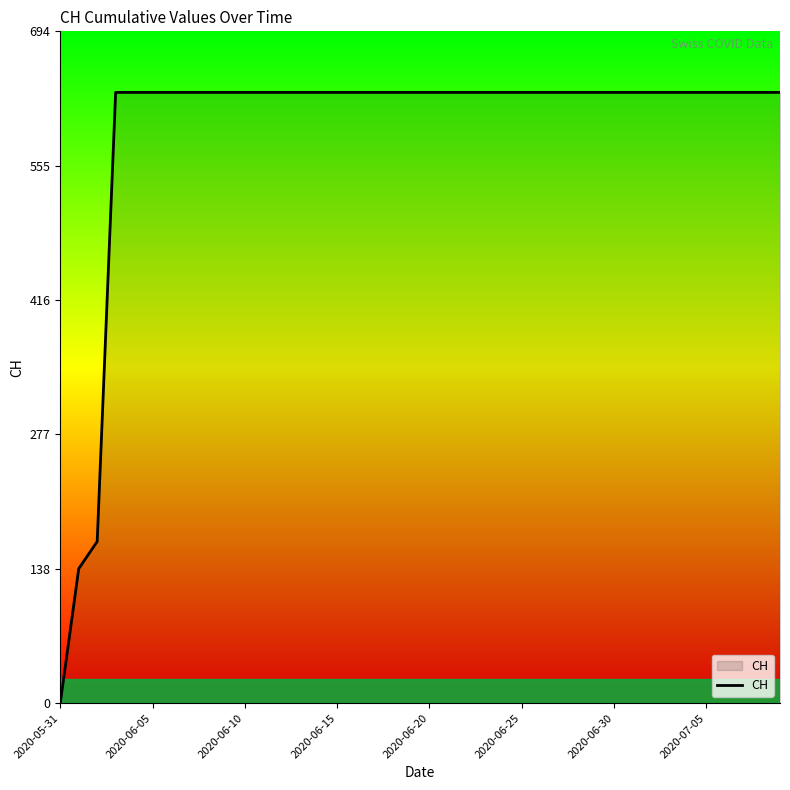

What is the greatest value displayed?

631